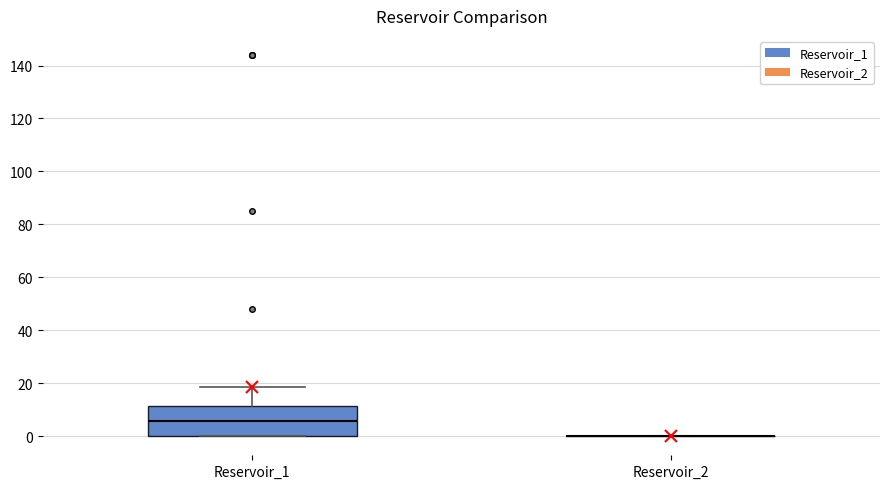

Comparing the boxes themselves (not the whiskers), which one is the tallest?

Reservoir_1